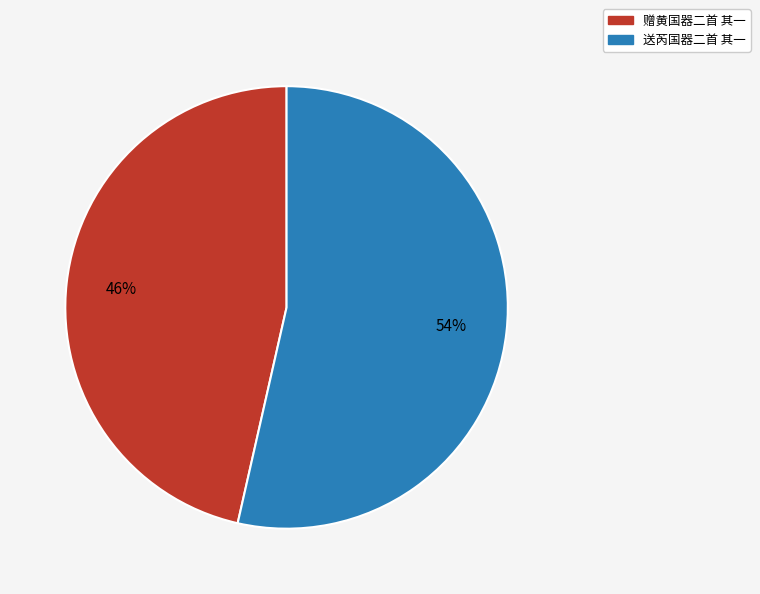

Which category has the biggest portion of the pie?

送芮国器二首 其一